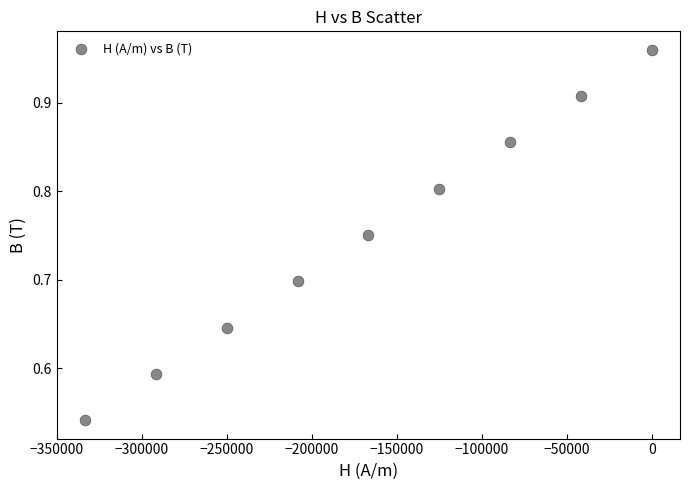

What is the range of Y values (max minus min)?

0.4